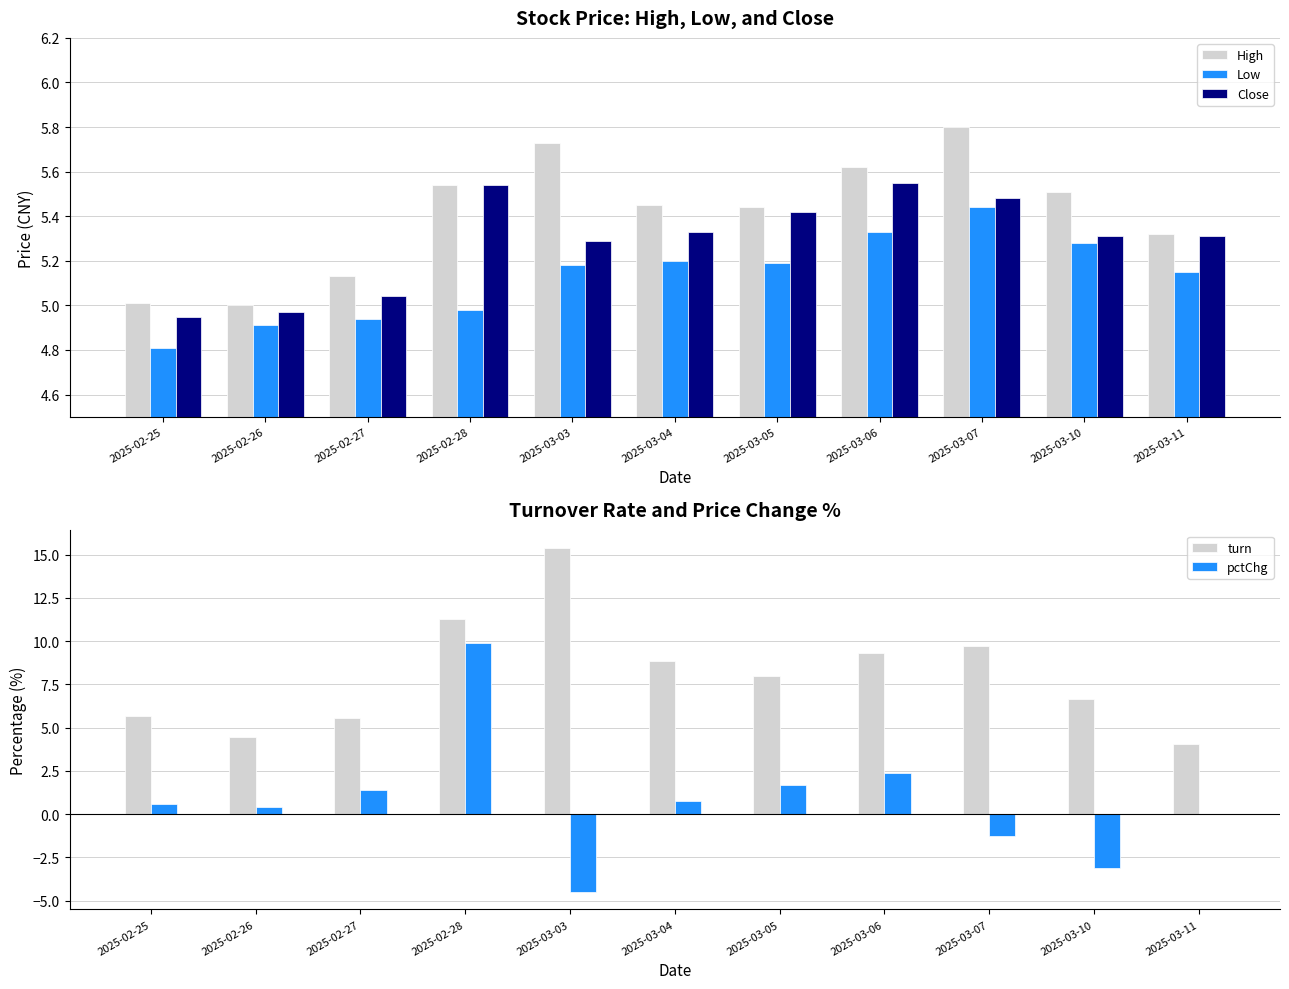

Between 2025-02-26 and 2025-03-05, which series saw the biggest shift?

turn